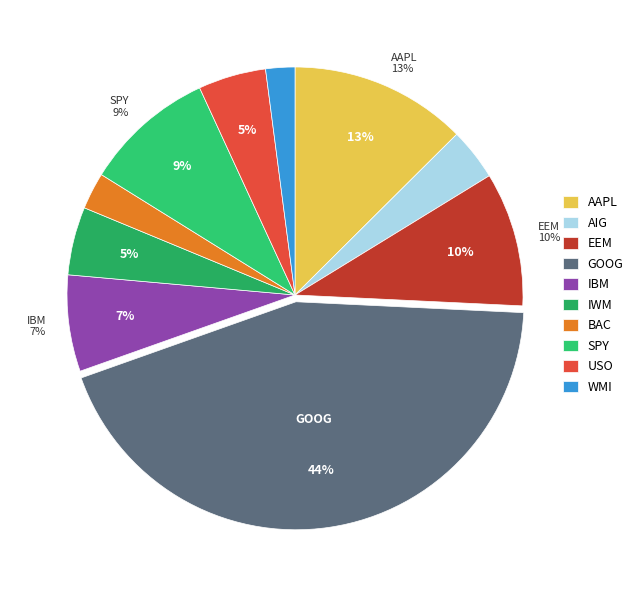

What is the smallest slice in the pie chart?

WMI